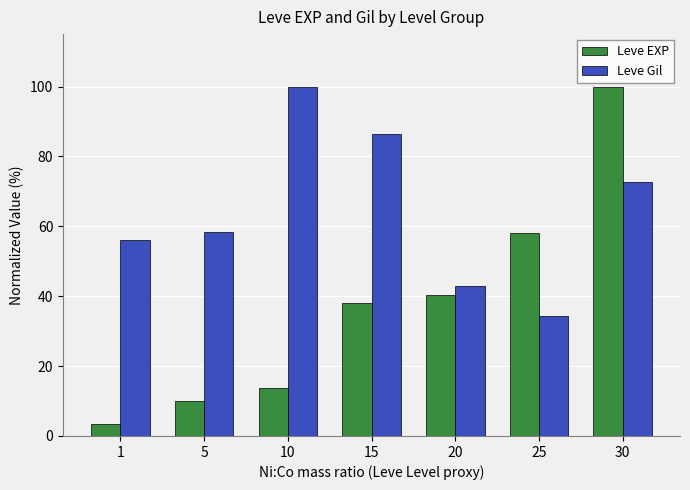

What are all the series names shown in the legend?

Leve EXP, Leve Gil